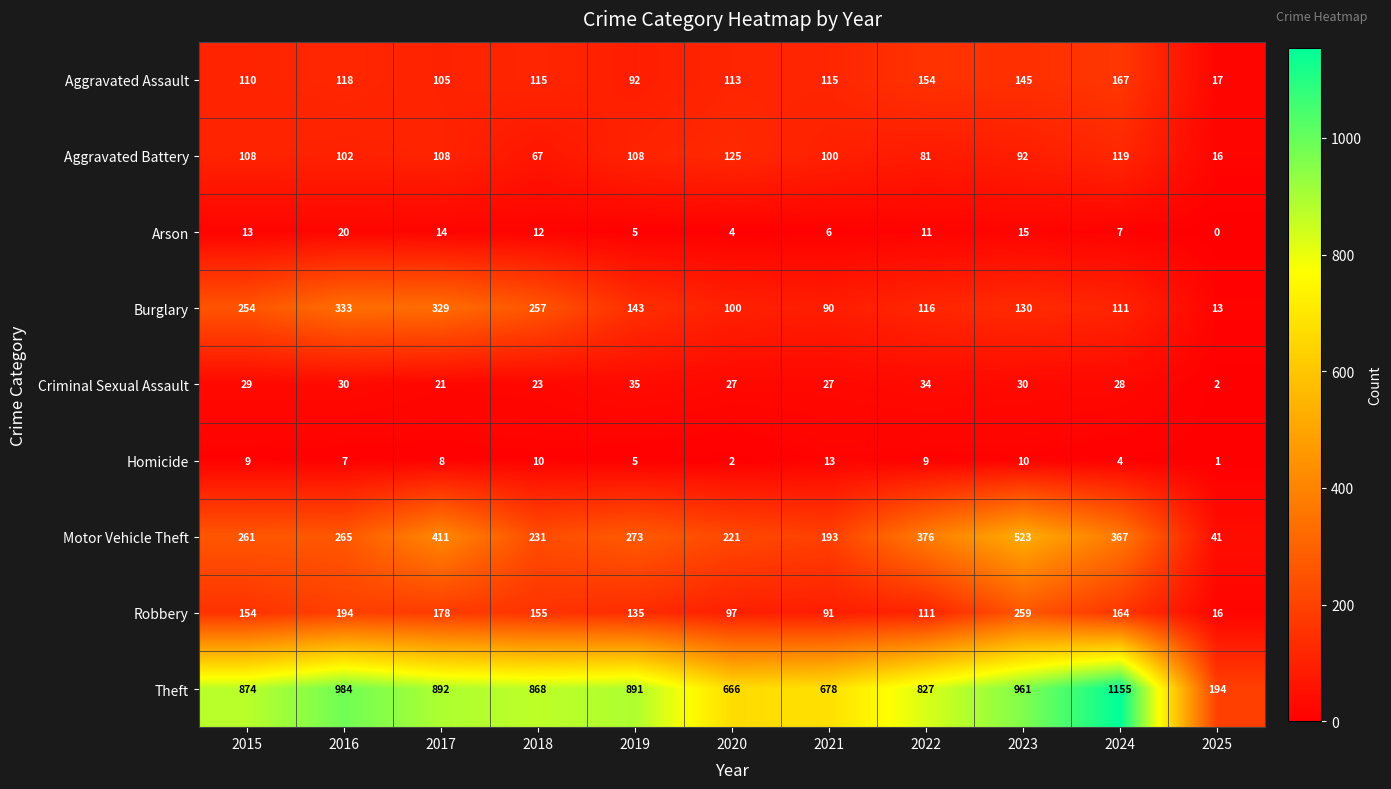

Which label corresponds to the largest value in the chart?

2024